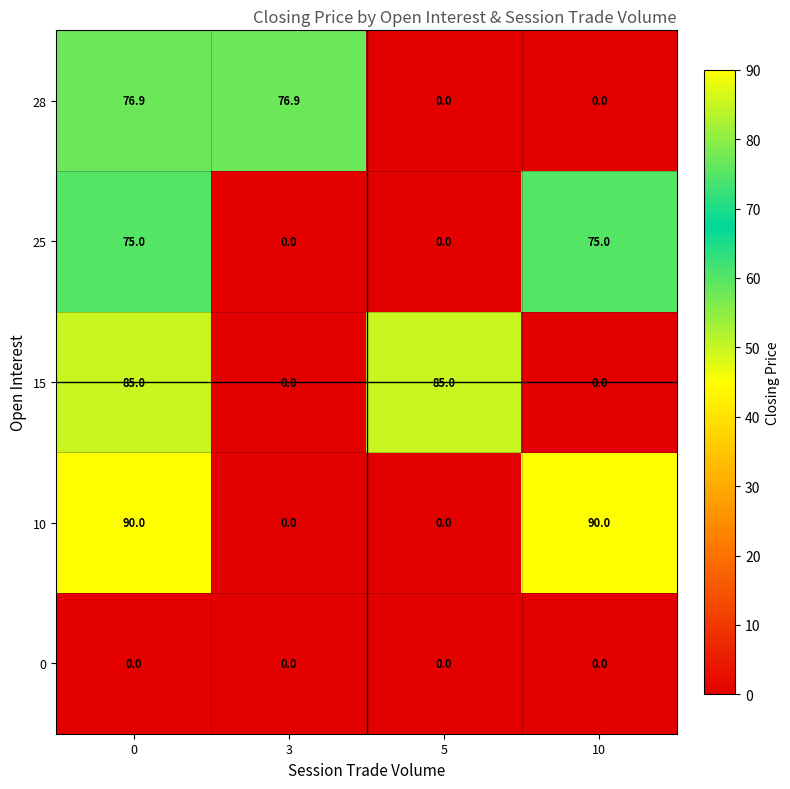

Reading right to left, list all the values displayed in this chart.

28: 0.0	0.0	76.9	76.9
25: 75.0	0.0	0.0	75.0
15: 0.0	85.0	0.0	85.0
10: 90.0	0.0	0.0	90.0
0: 0.0	0.0	0.0	0.0